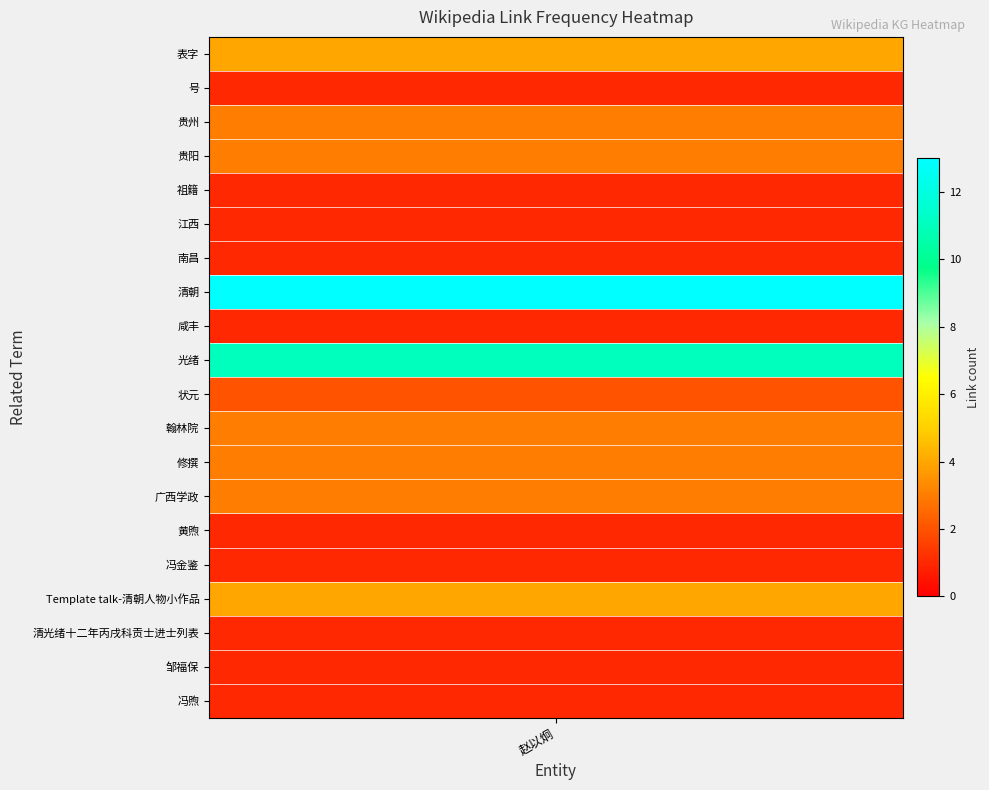

Is it true that the value at 号 is 2?

False